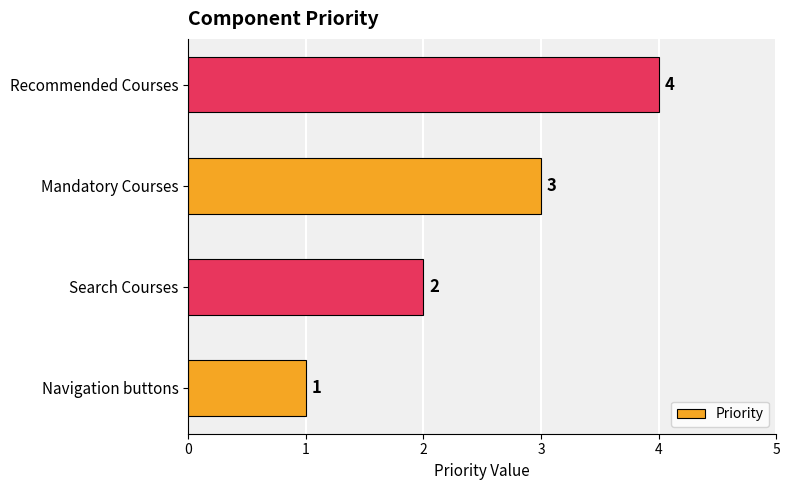

Is it true that the value at Mandatory Courses is 3?

True